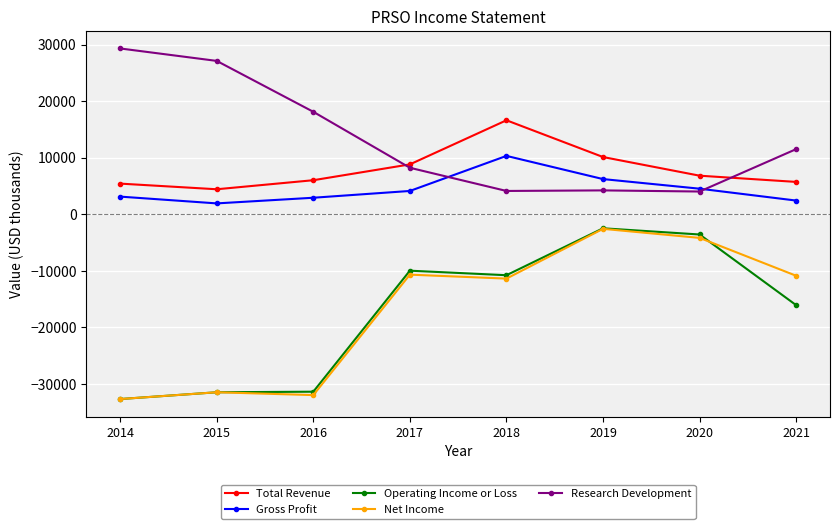

The Research Development series shows 1457 at 2020. True or false?

False